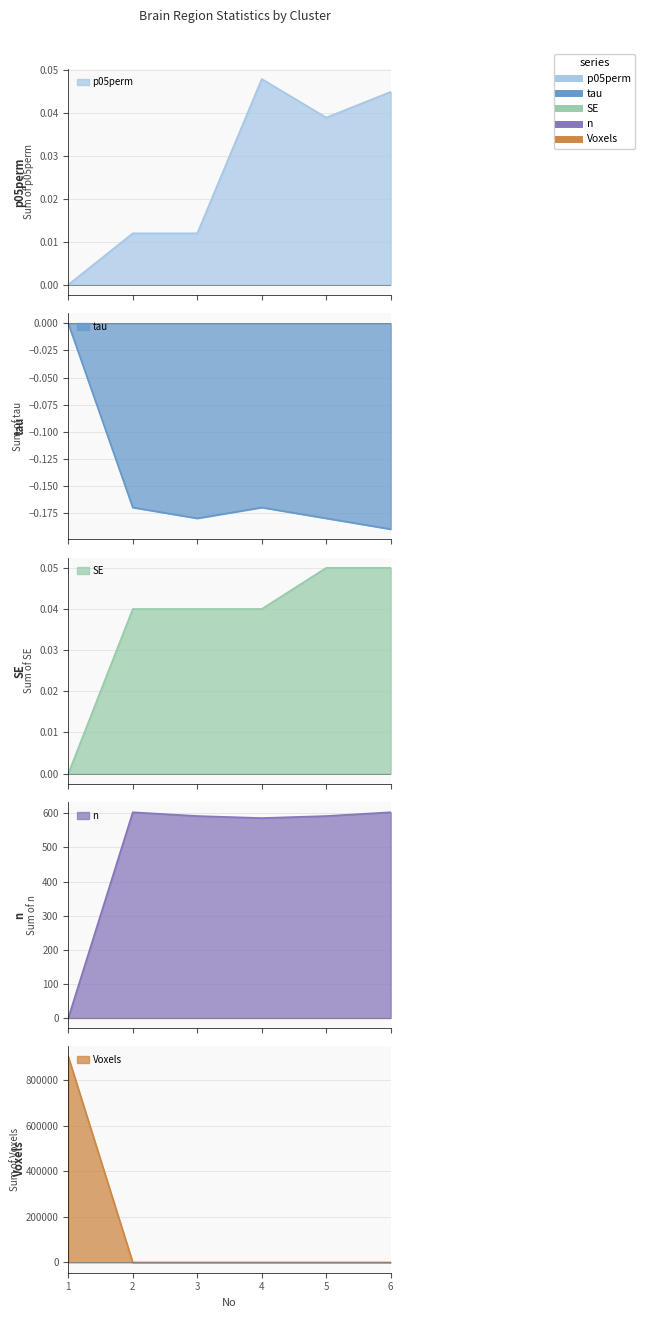

Is it true that p05perm equals 0.0 at 6?

True